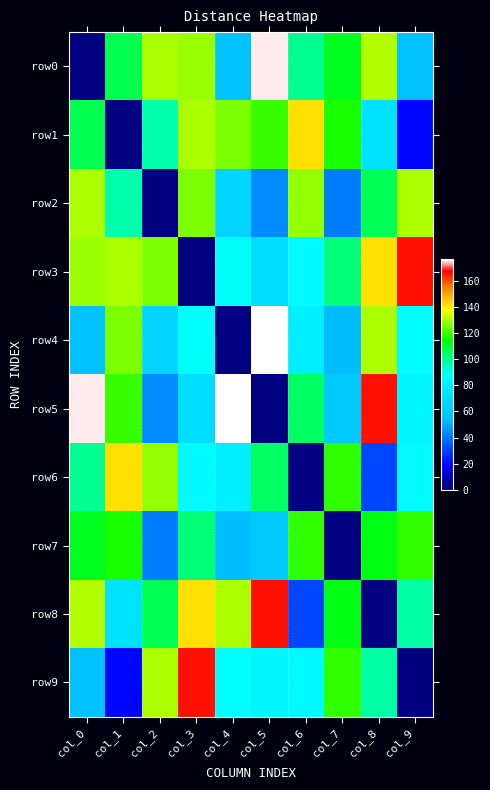

At col_7, list the series in order from smallest to largest.

row7, row2, row4, row5, row3, row0, row8, row1, row6, row9